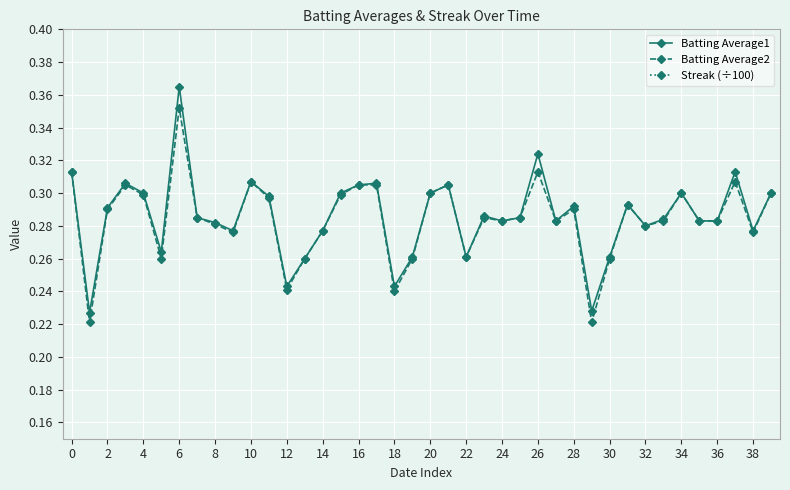

Which series has the largest total across all categories?

Batting Average1